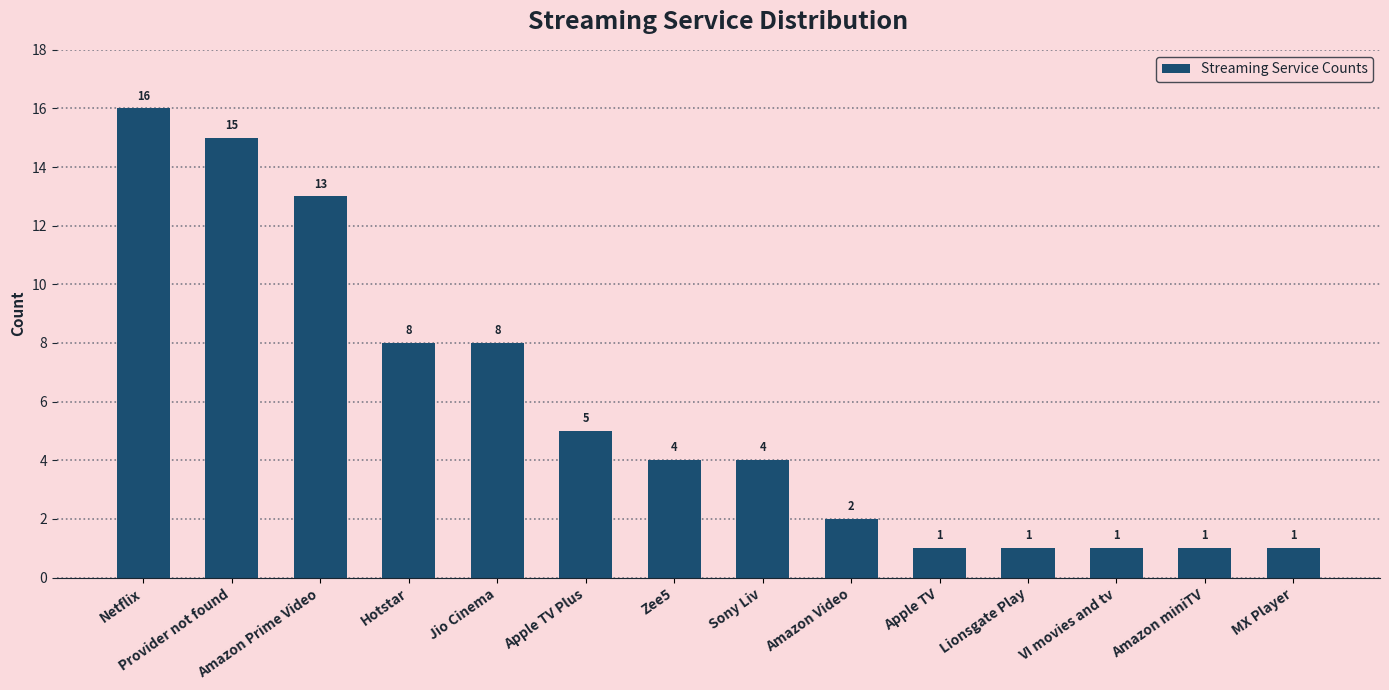

Reading left to right, what are all the values shown in this chart?

Netflix=16	Provider not found=15	Amazon Prime Video=13	Hotstar=8	Jio Cinema=8	Apple TV Plus=5	Zee5=4	Sony Liv=4	Amazon Video=2	Apple TV=1	Lionsgate Play=1	VI movies and tv=1	Amazon miniTV=1	MX Player=1